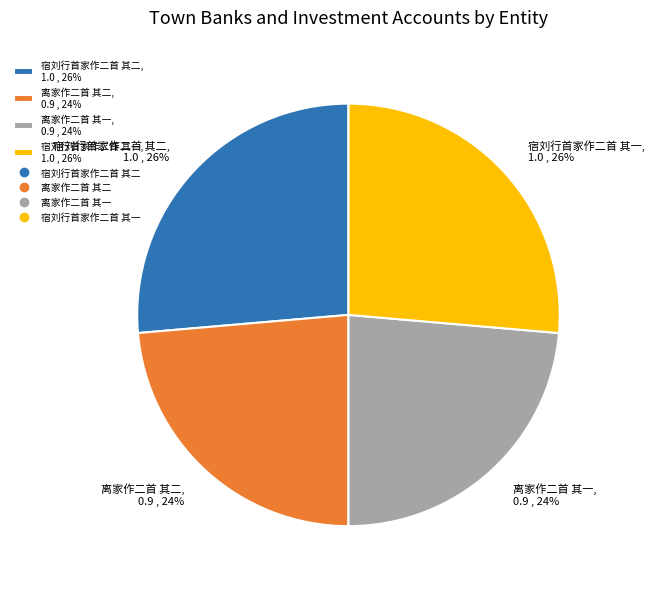

To the nearest percent, what is the average slice percentage?

25%